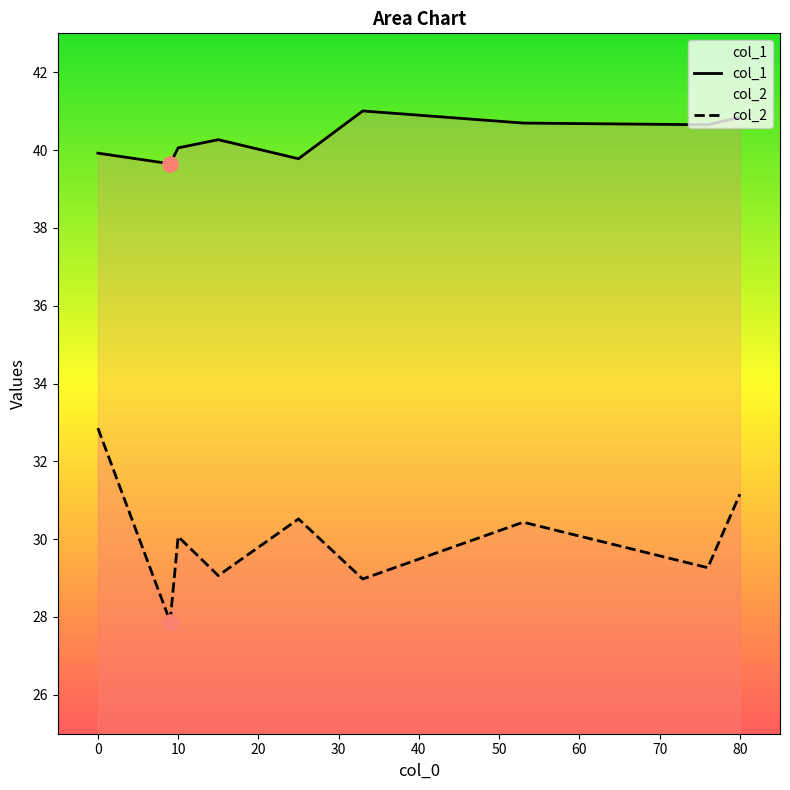

Which series has the largest total across all categories?

col_1